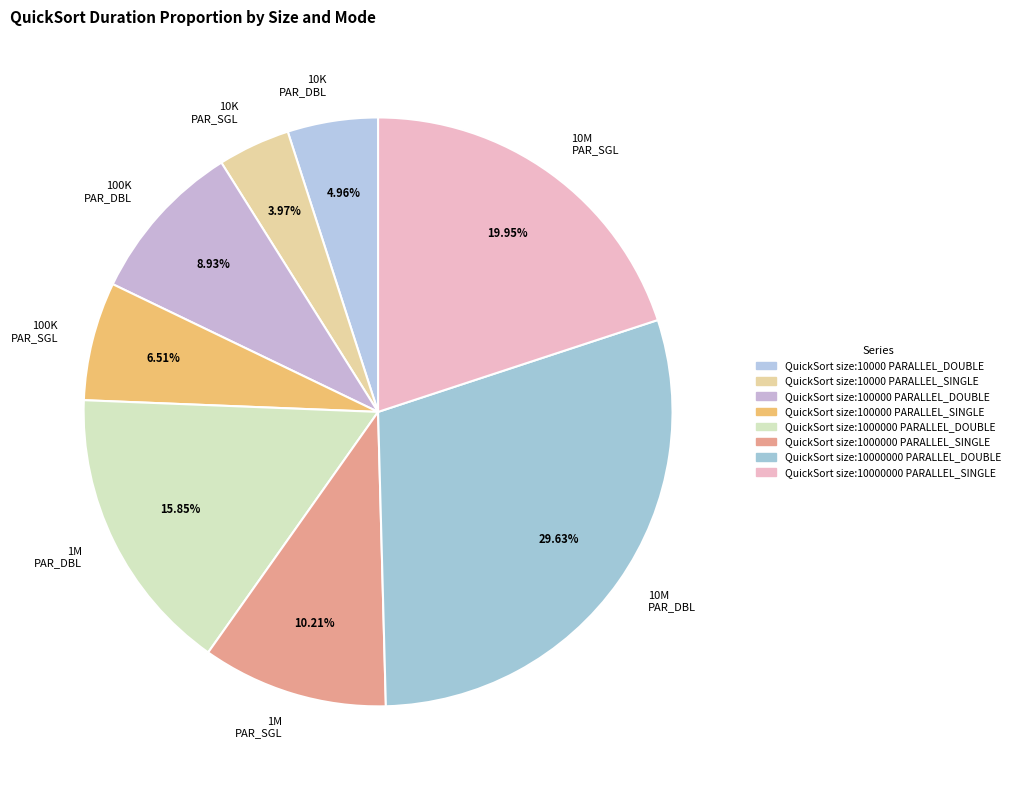

Does 1M PAR_DBL represent more than half of the total?

No